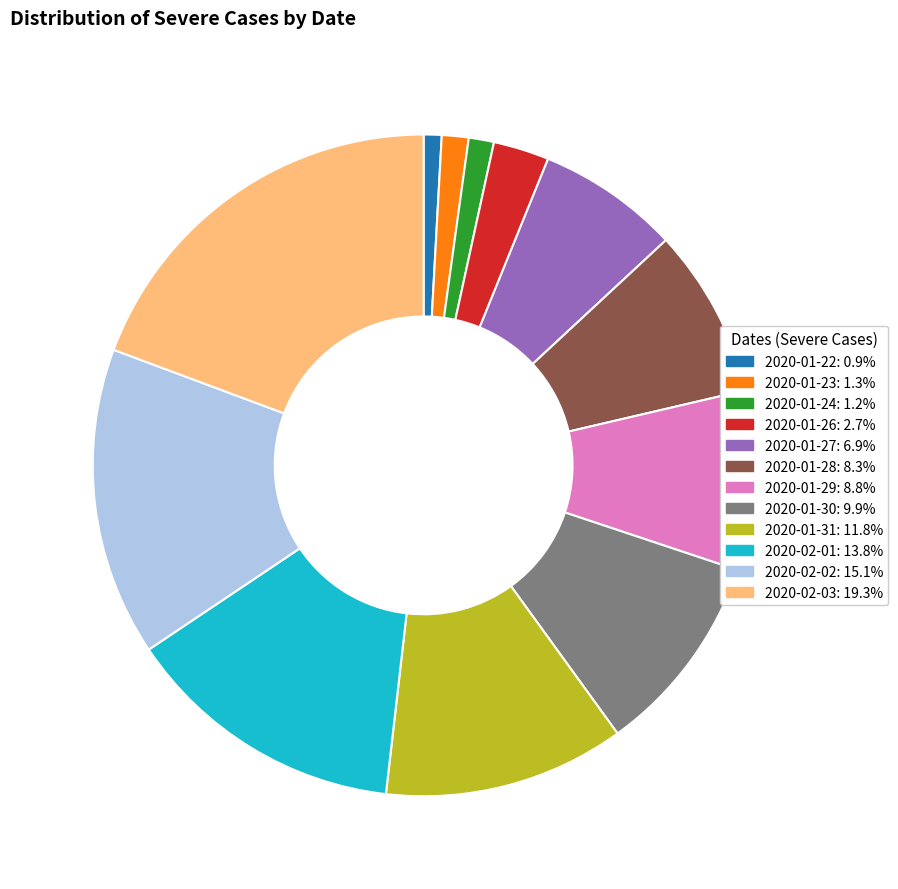

Is the sum of 2020-01-31 and 2020-01-30 greater than half?

No